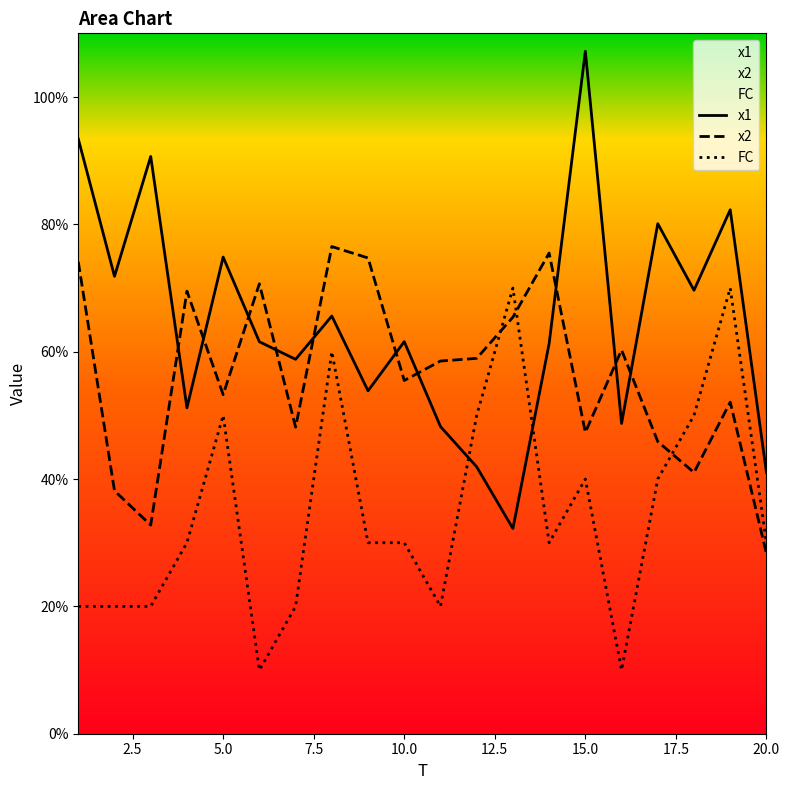

How many lines are shown in the chart?

3